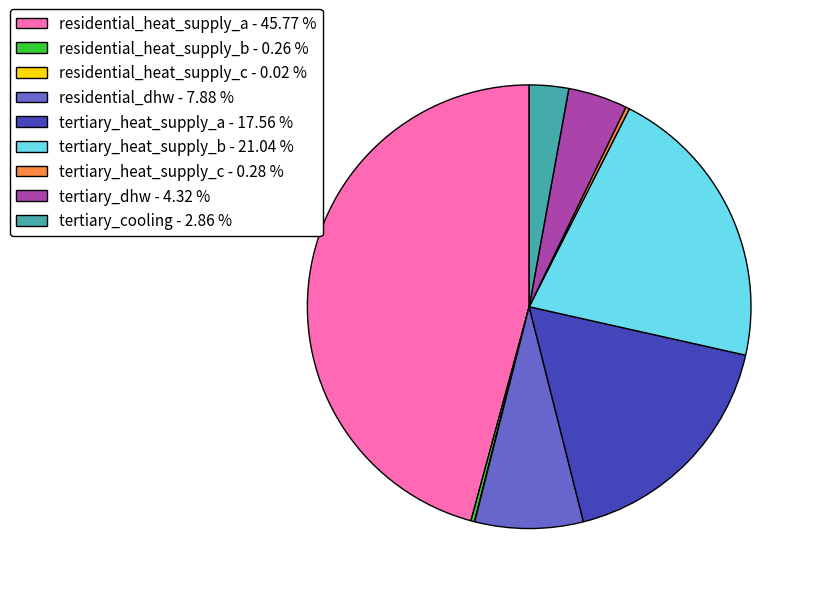

Approximately how many times larger is the value at residential_dhw - 7.88 % compared to tertiary_cooling - 2.86 %?

2.8